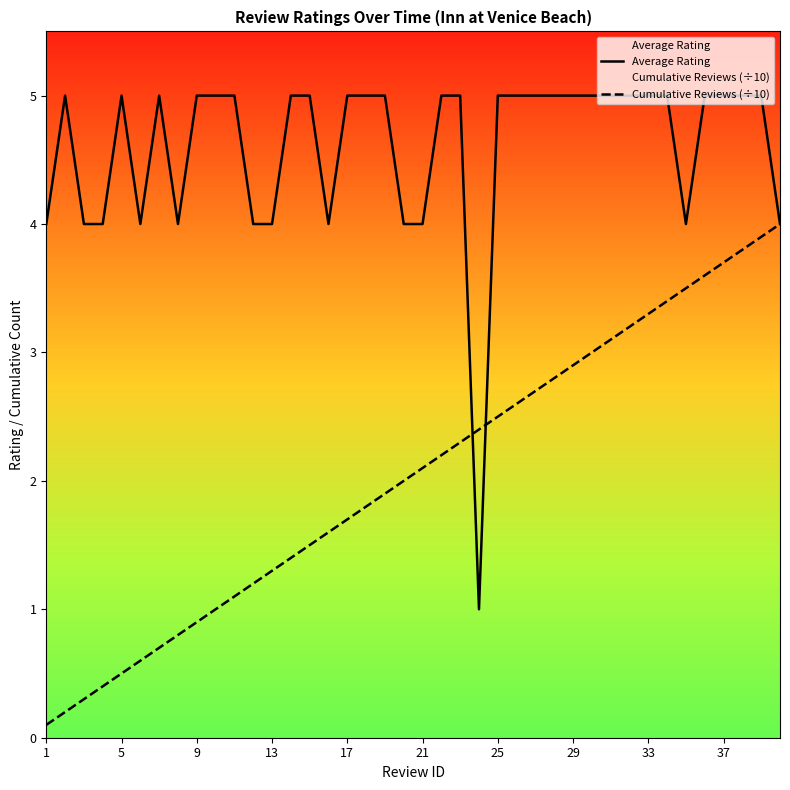

True or false: Cumulative Reviews (÷10) and Average Rating cross at least once.

True